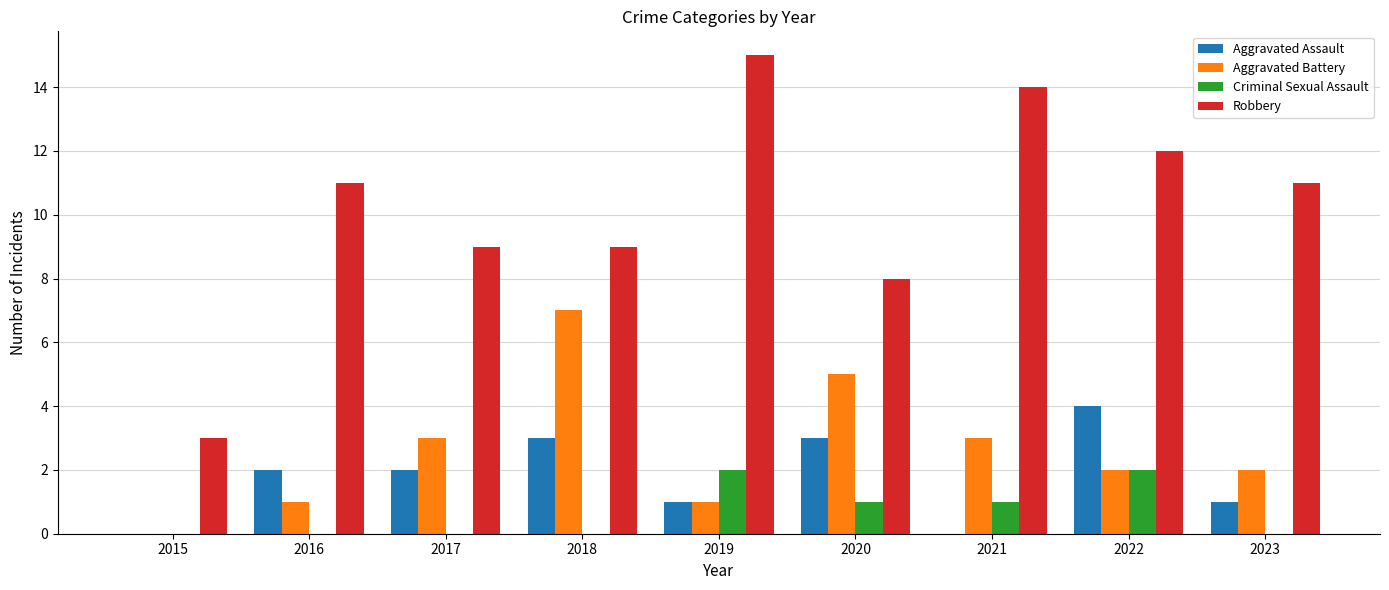

What is the average value of the Aggravated Battery series?

3